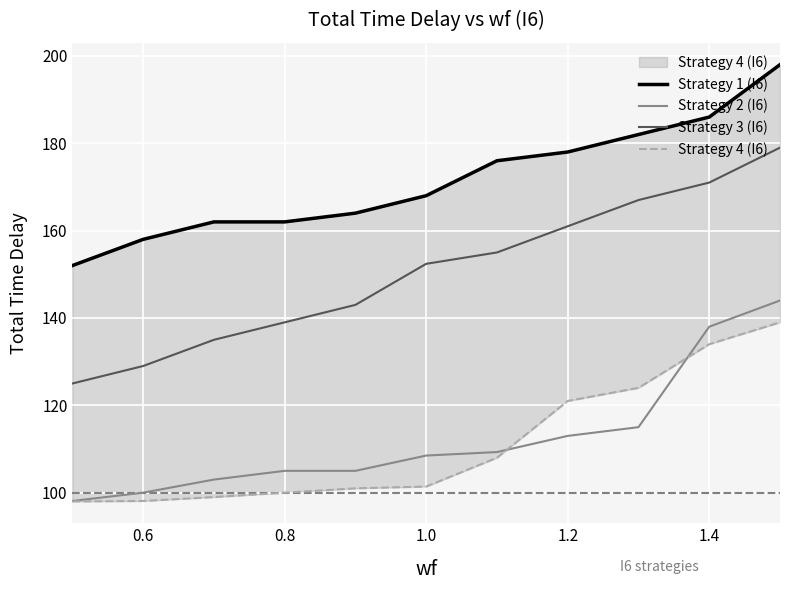

Which series has the largest total across all categories?

Strategy 1 (I6)